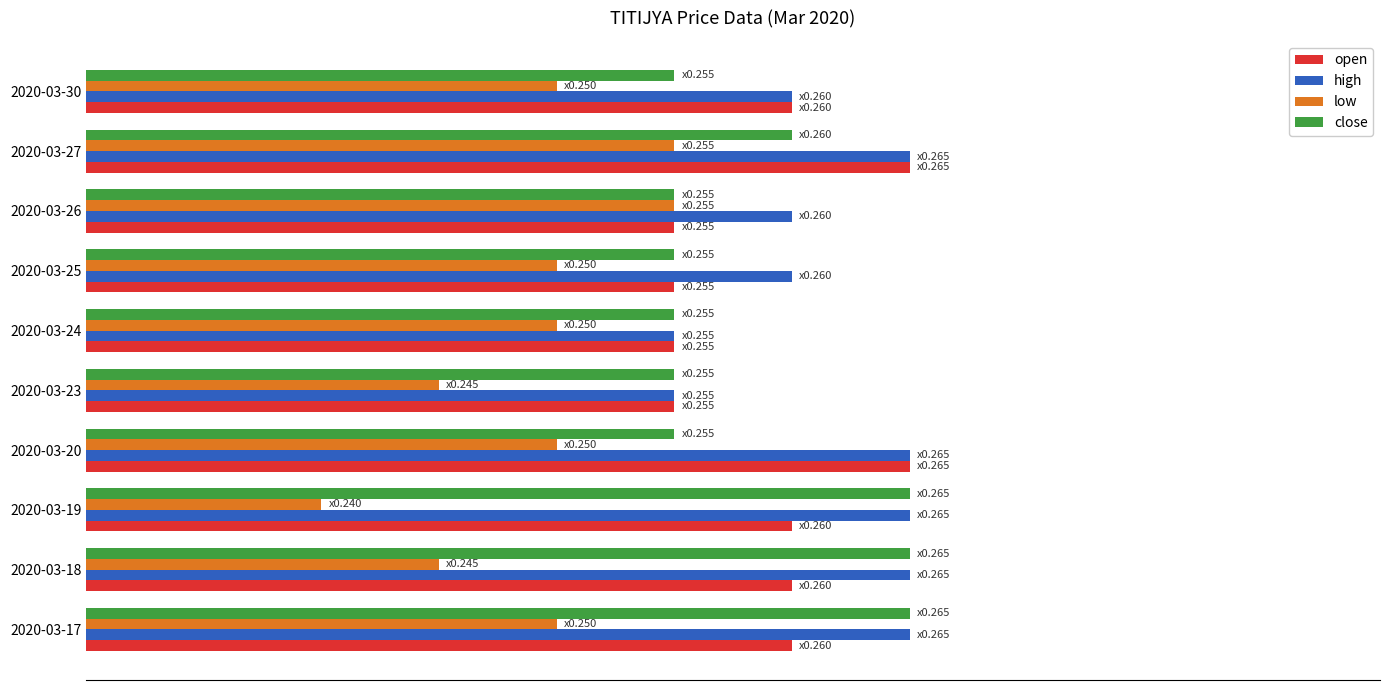

What are all the series names shown in the legend?

open, high, low, close